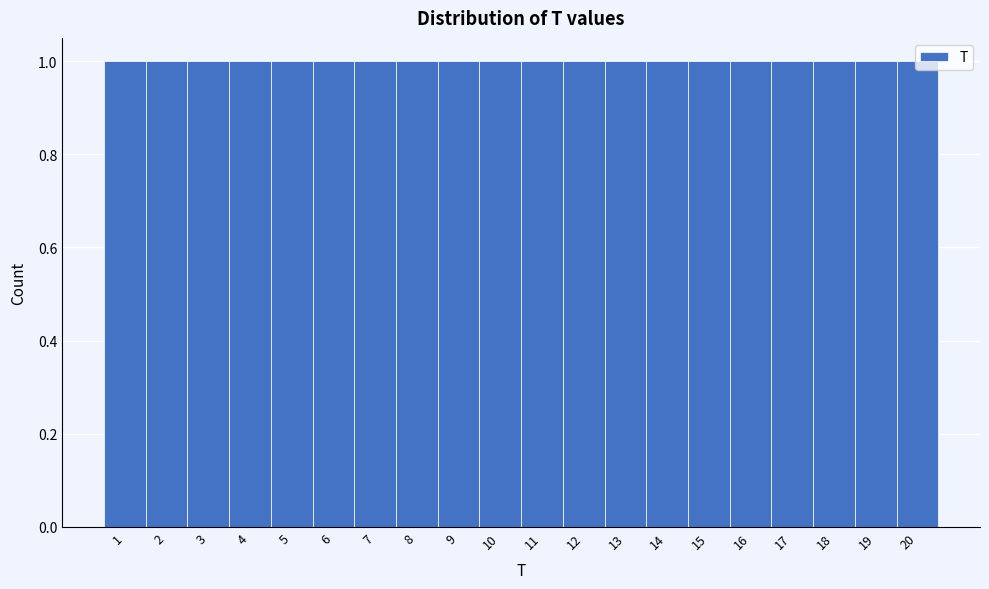

What is the height of the bar covering 3.5 to 4.5 on the x-axis? The values are not printed on the chart, so give them approximately, as read against the axis.

1